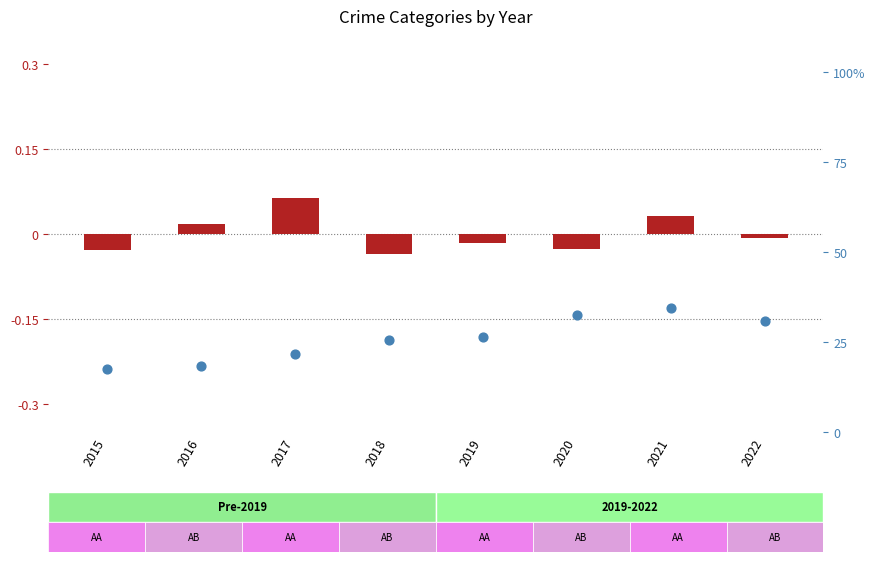

Which series has the largest total across all categories?

percentile rank within the sample